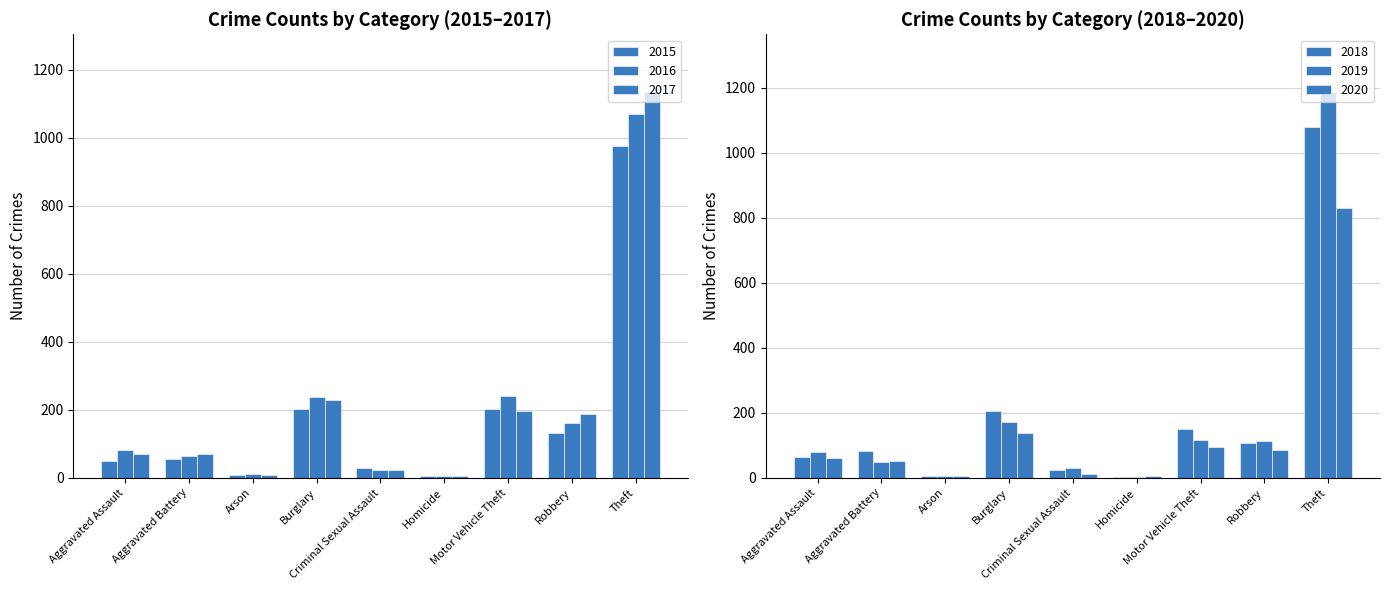

Is it true that 2015 equals 4 at Arson?

False